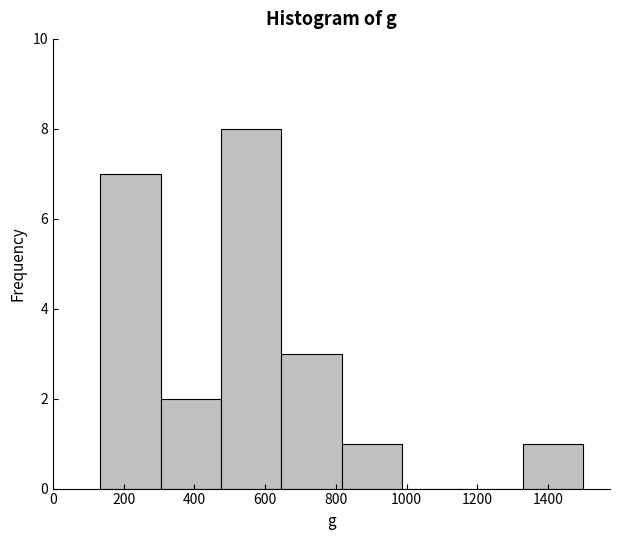

Reading left to right, list every bar in this chart as the range it spans on the x-axis followed by its height. Neither the bar edges nor the heights are printed on the chart, so give them approximately, as read against the axes.

140 to 300: 7
300 to 480: 2
480 to 640: 8
640 to 820: 3
820 to 980: 1
980 to 1160: 0
1160 to 1320: 0
1320 to 1500: 1